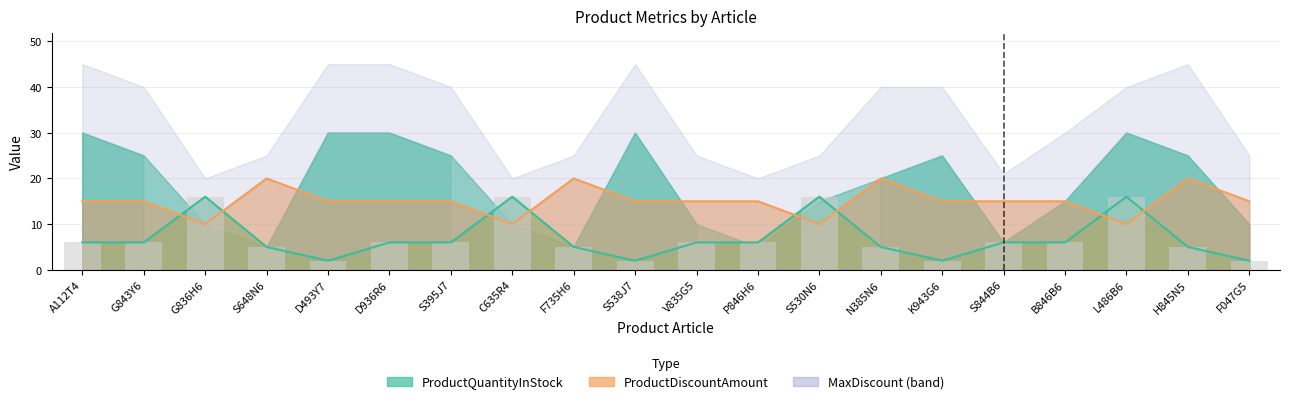

How many series are shown in this chart?

3